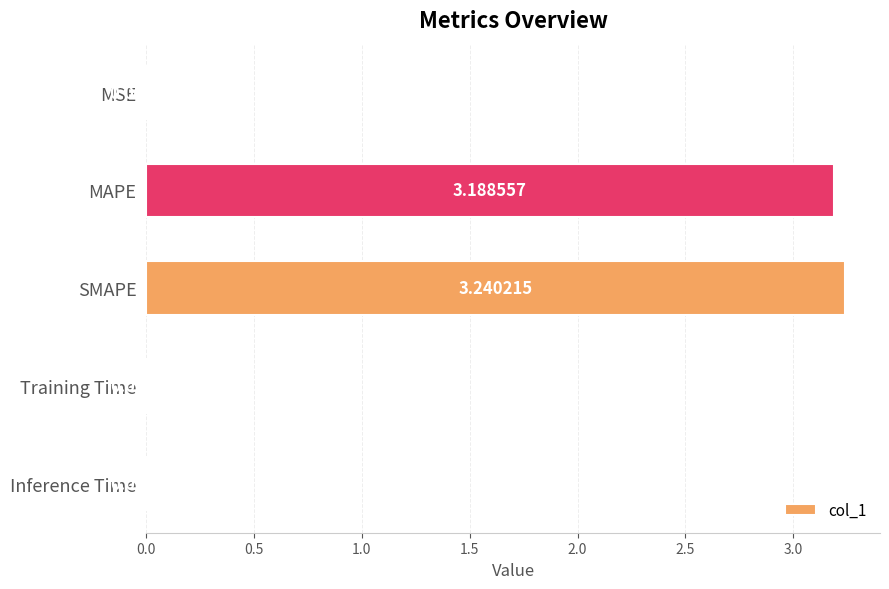

Which has a higher value, Training Time or Inference Time?

Inference Time